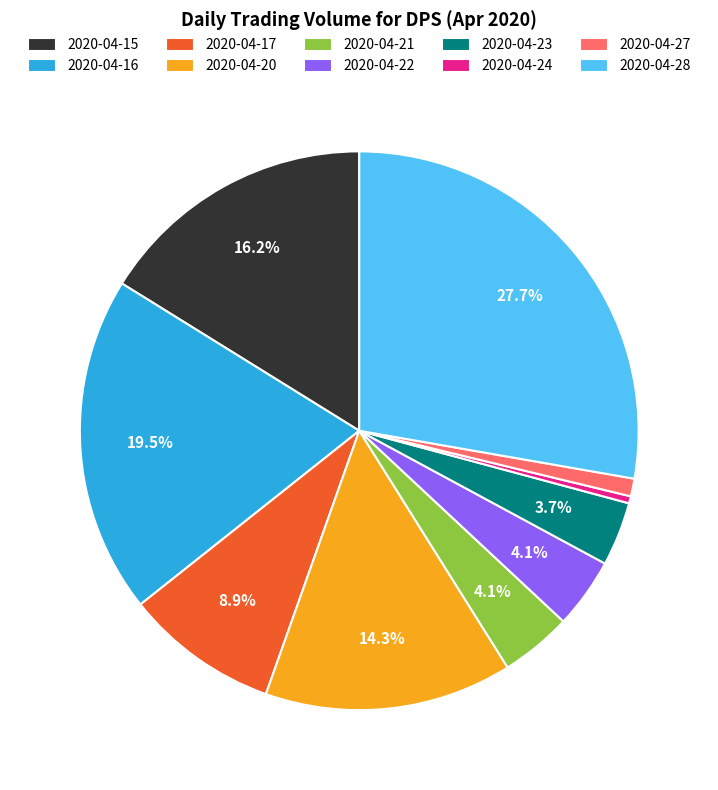

Which slice is the smallest?

2020-04-24